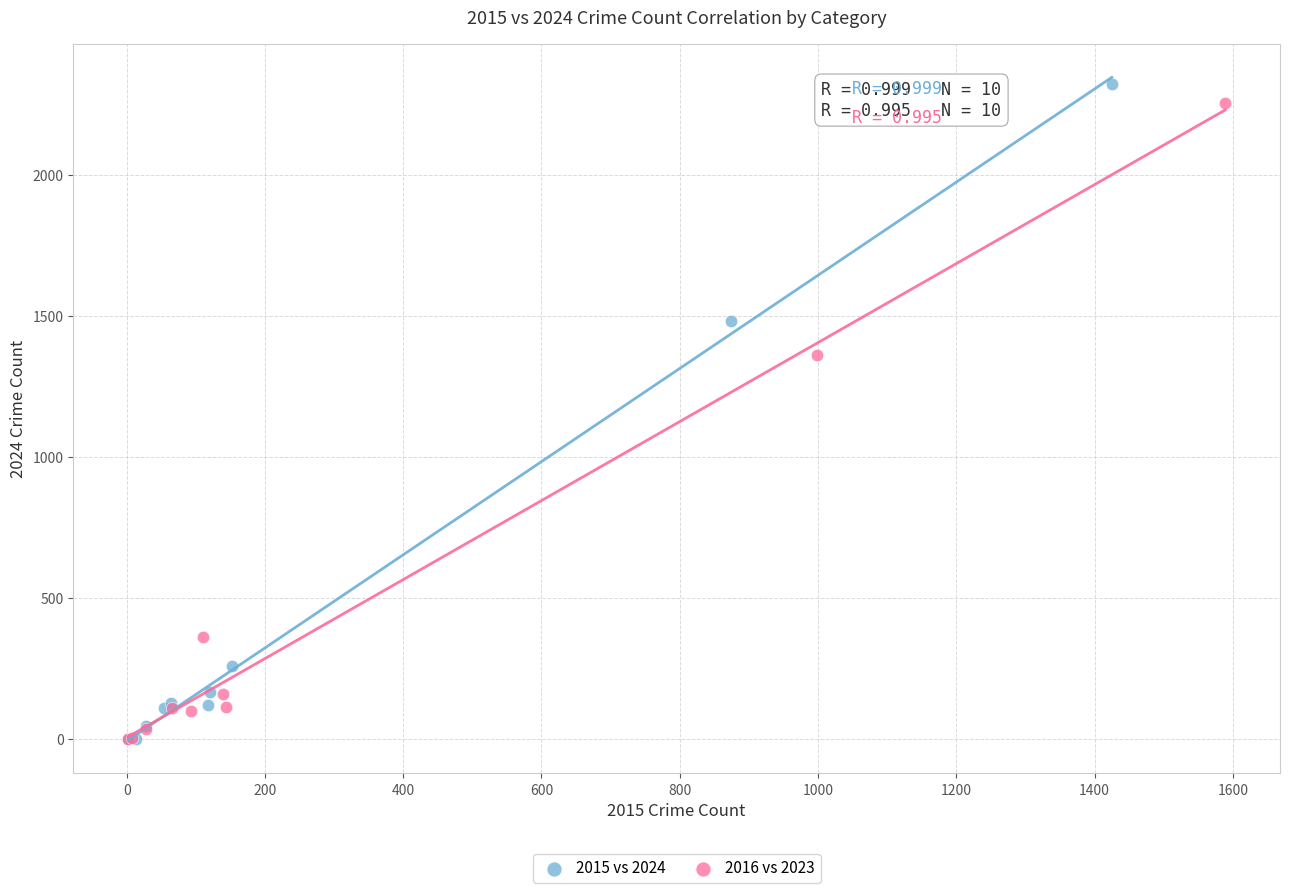

Which series has the largest Y range (max minus min)?

2015 vs 2024